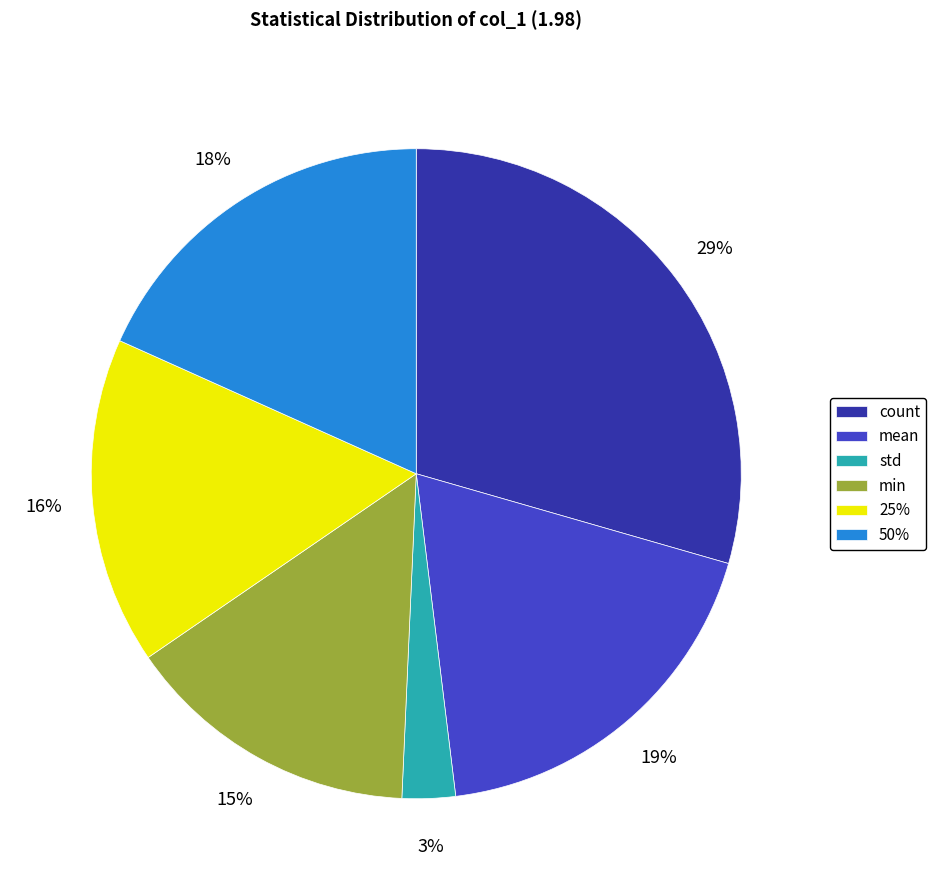

To the nearest percent, what portion does min represent?

15%